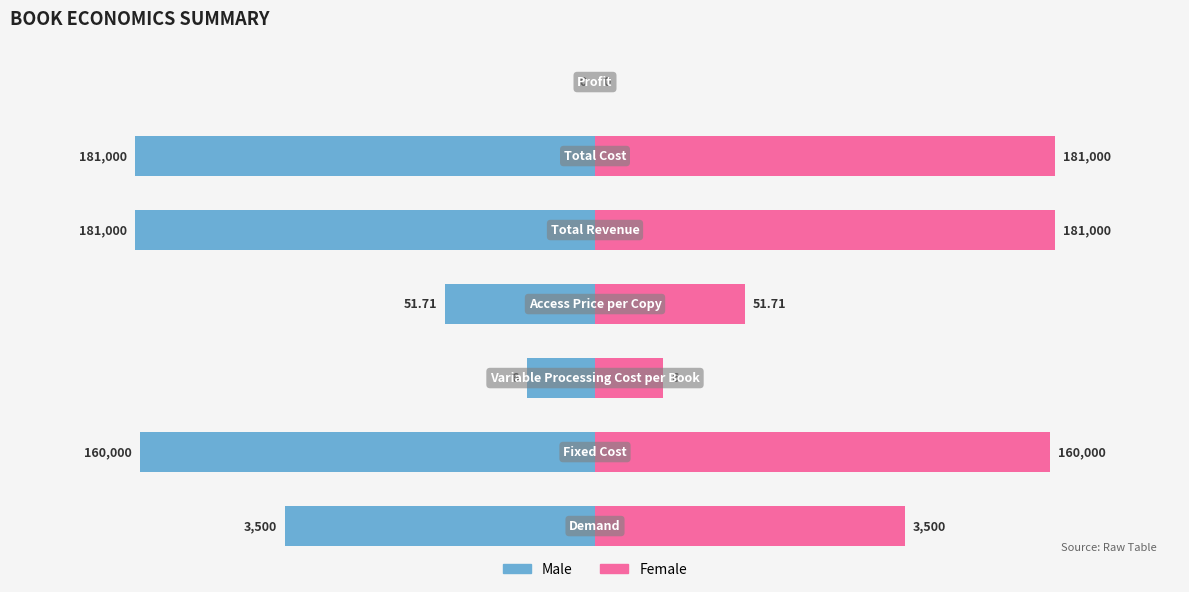

How many bars are there in each group?

2